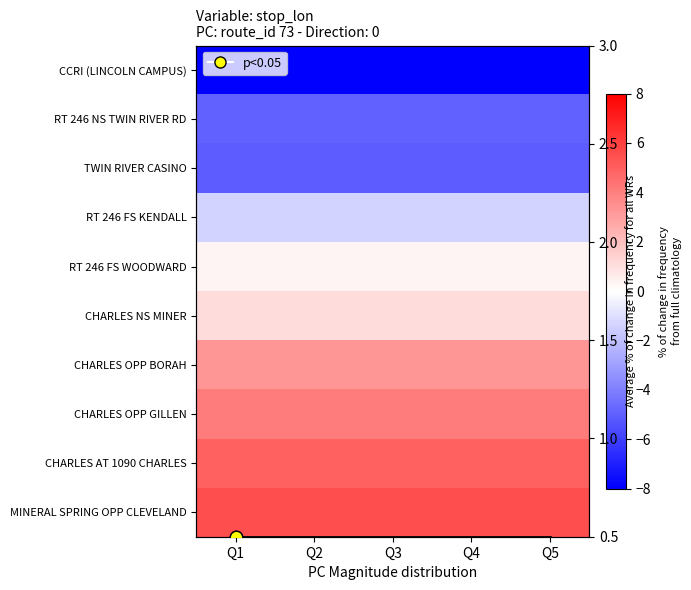

What is the sum of the CHARLES NS MINER values at Q2 and Q3?

2.2